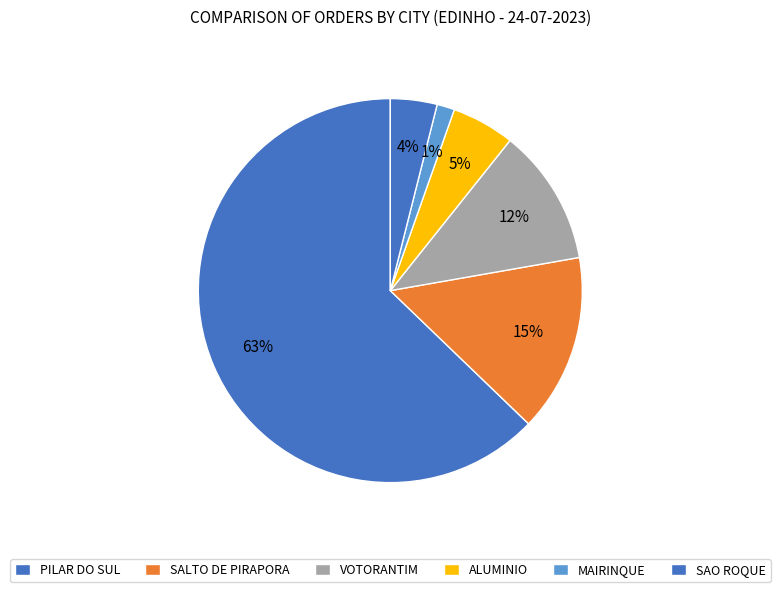

Is it true that SAO ROQUE is 1% of the pie?

False